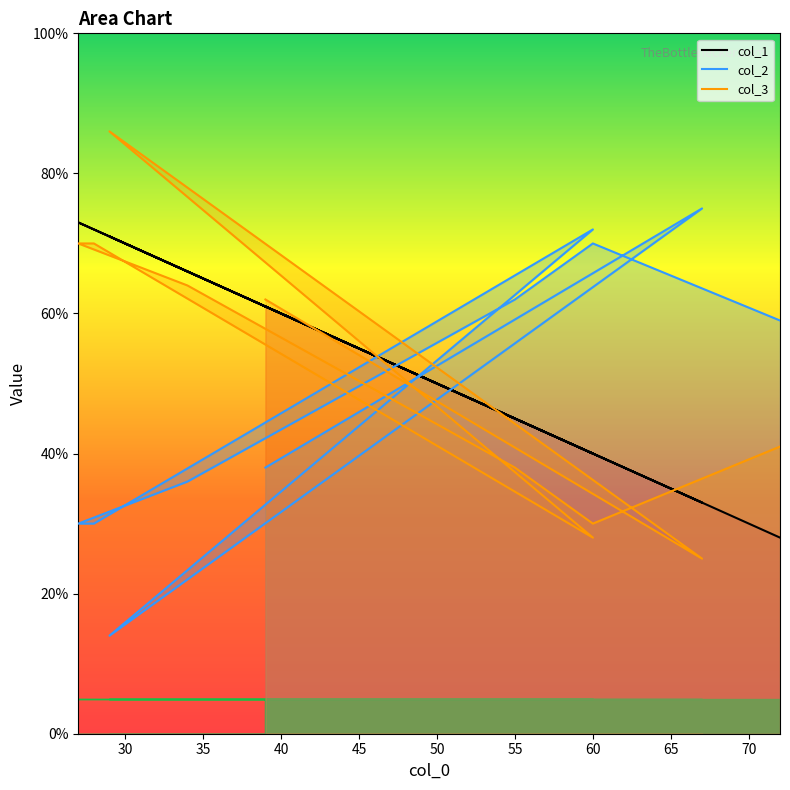

Which series has the largest total across all categories?

col_1